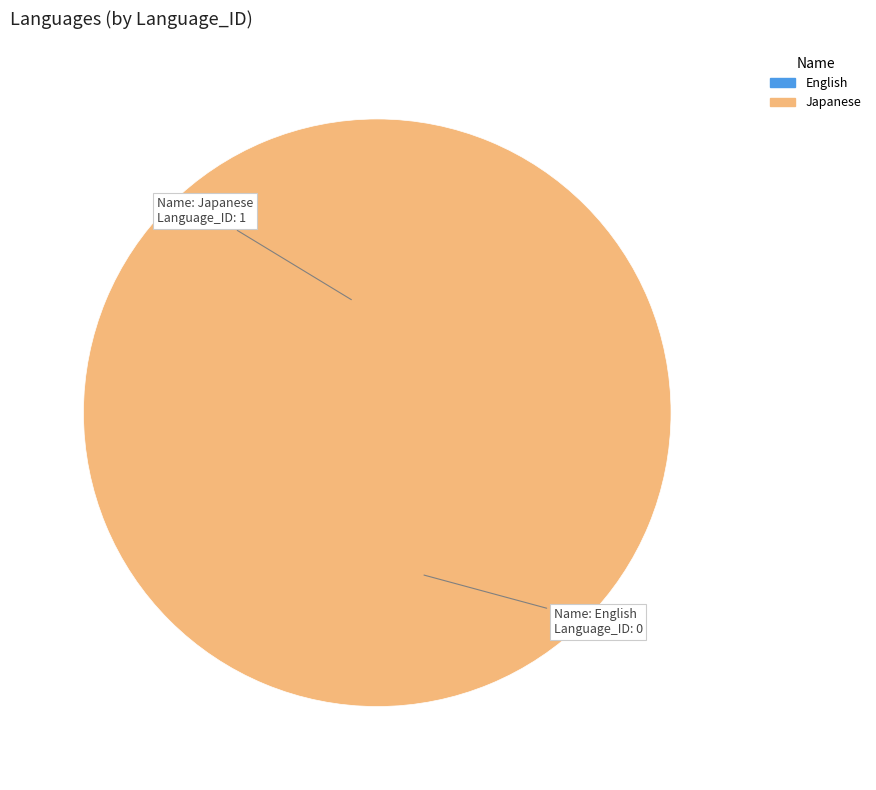

Which has a higher value, English or Japanese?

Japanese